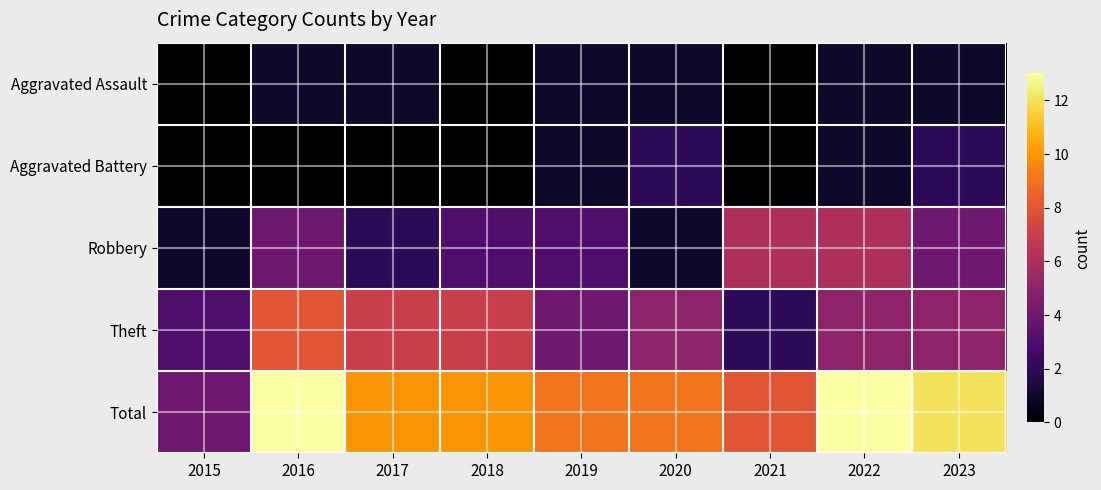

Reading left to right, what are all the values shown in this chart?

Aggravated Assault: 2015=0	2016=1	2017=1	2018=0	2019=1	2020=1	2021=0	2022=1	2023=1
Aggravated Battery: 2015=0	2016=0	2017=0	2018=0	2019=1	2020=2	2021=0	2022=1	2023=2
Robbery: 2015=1	2016=4	2017=2	2018=3	2019=3	2020=1	2021=6	2022=6	2023=4
Theft: 2015=3	2016=8	2017=7	2018=7	2019=4	2020=5	2021=2	2022=5	2023=5
Total: 2015=4	2016=13	2017=10	2018=10	2019=9	2020=9	2021=8	2022=13	2023=12